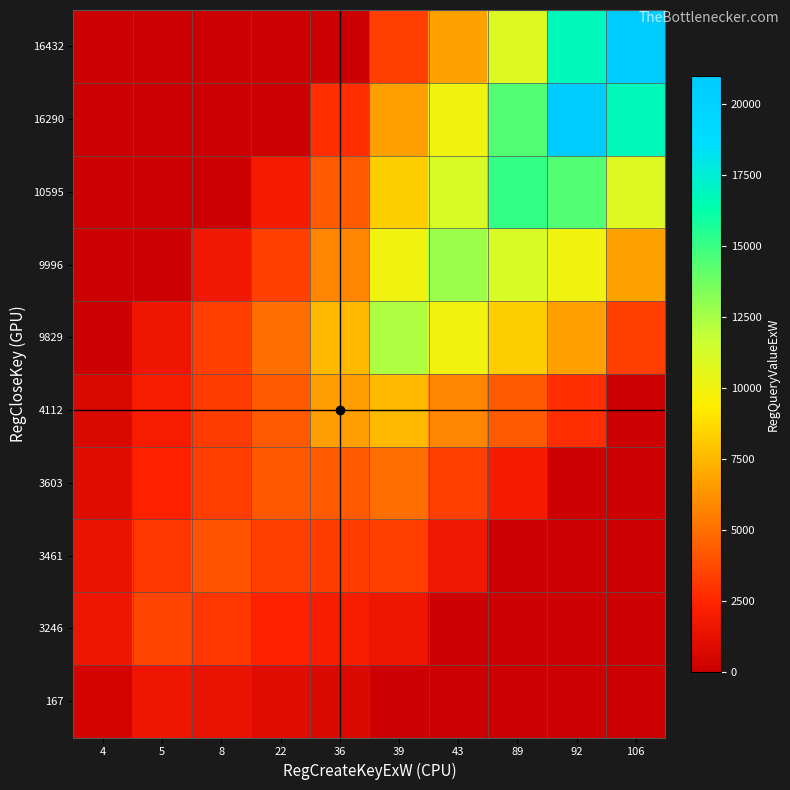

How many data points does each series have?

10